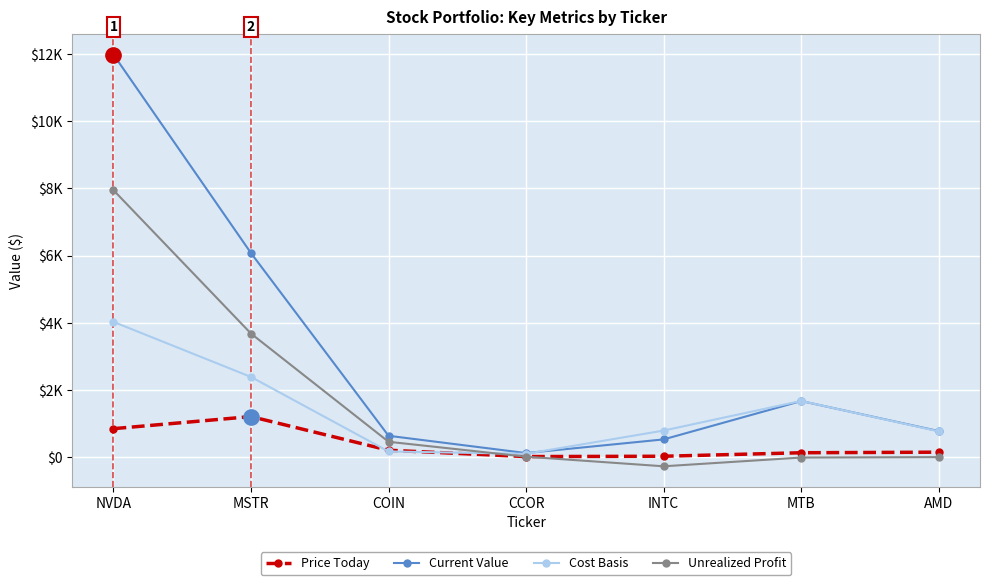

In Cost Basis, how many points are higher than both neighbors (excluding endpoints)?

1